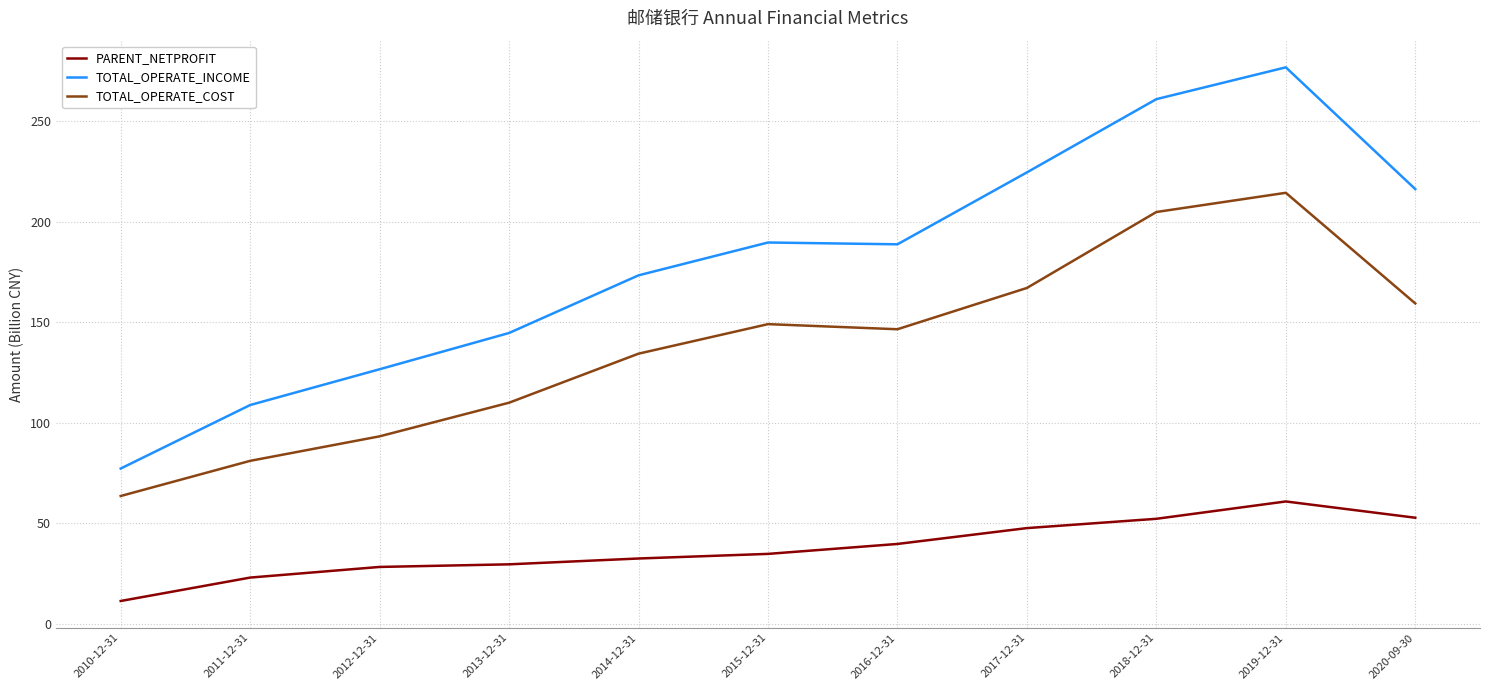

True or false: TOTAL_OPERATE_INCOME and TOTAL_OPERATE_COST intersect in this chart.

False